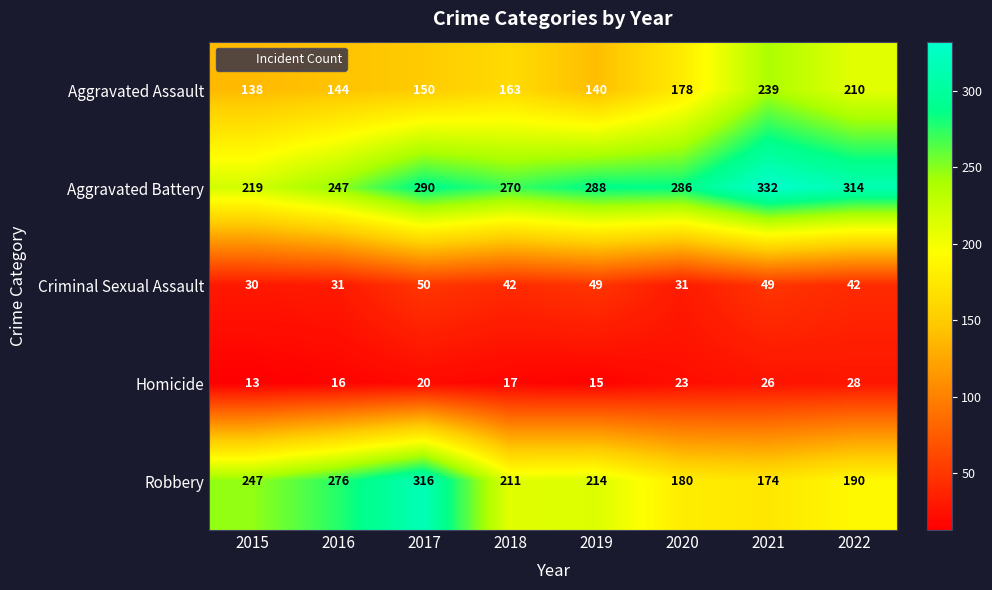

How many series are shown in this chart?

5